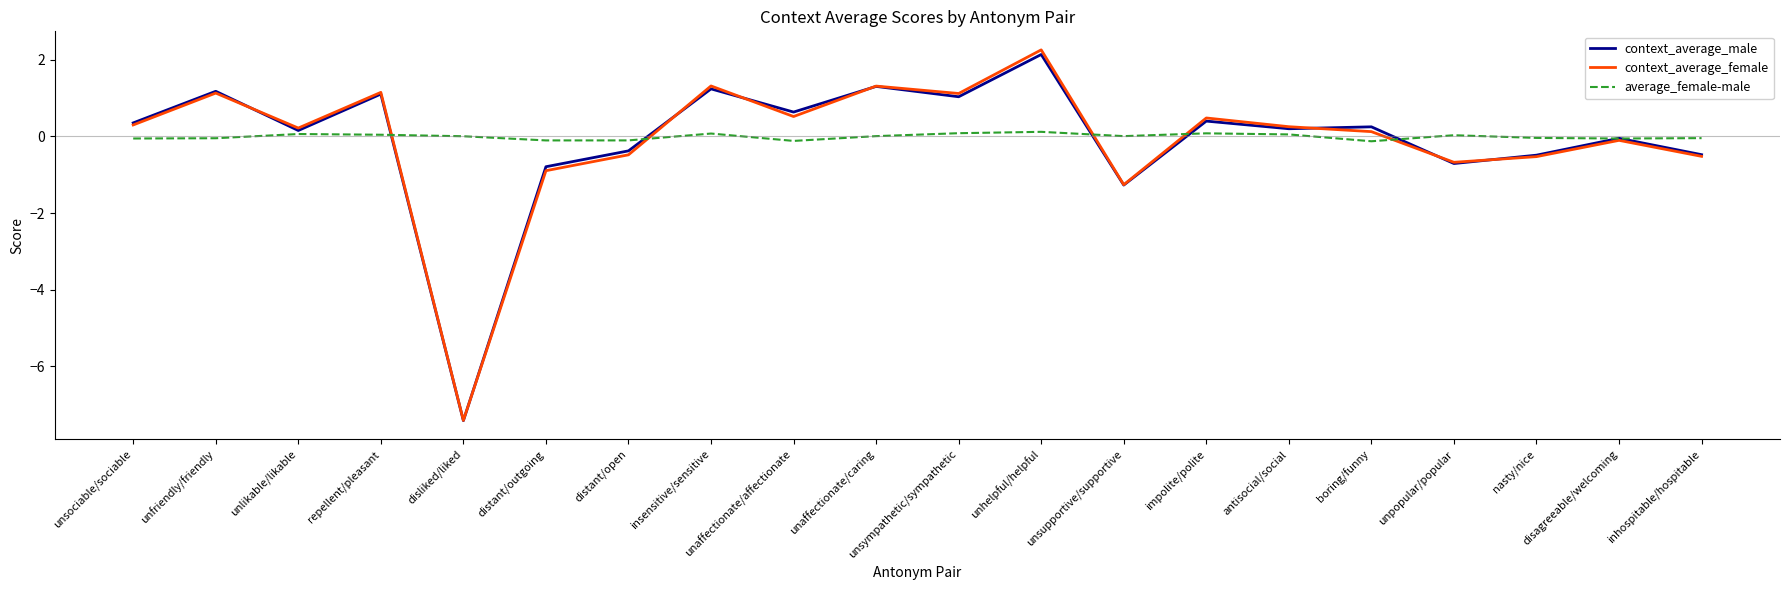

List the series in order of their peak value, lowest first.

average_female-male, context_average_male, context_average_female